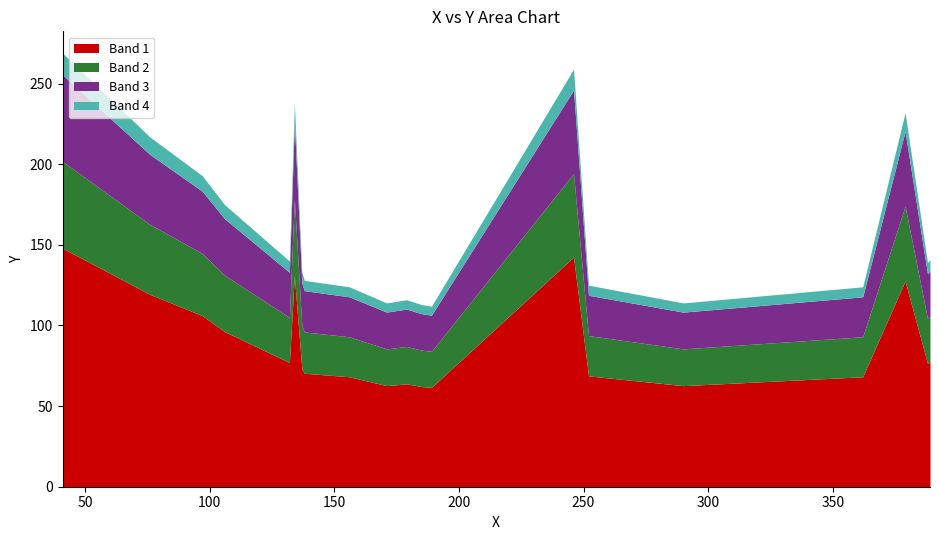

What is the average value?

160